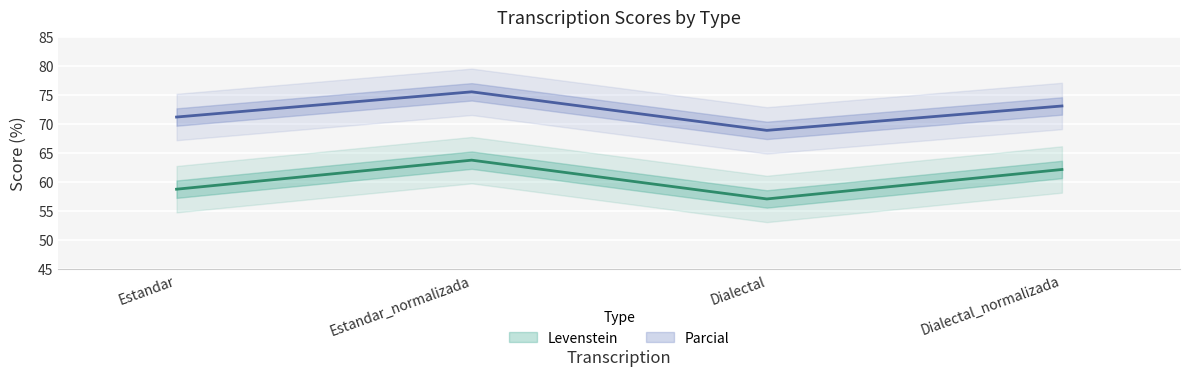

What is the difference between the highest and lowest values at Estandar?

12.4